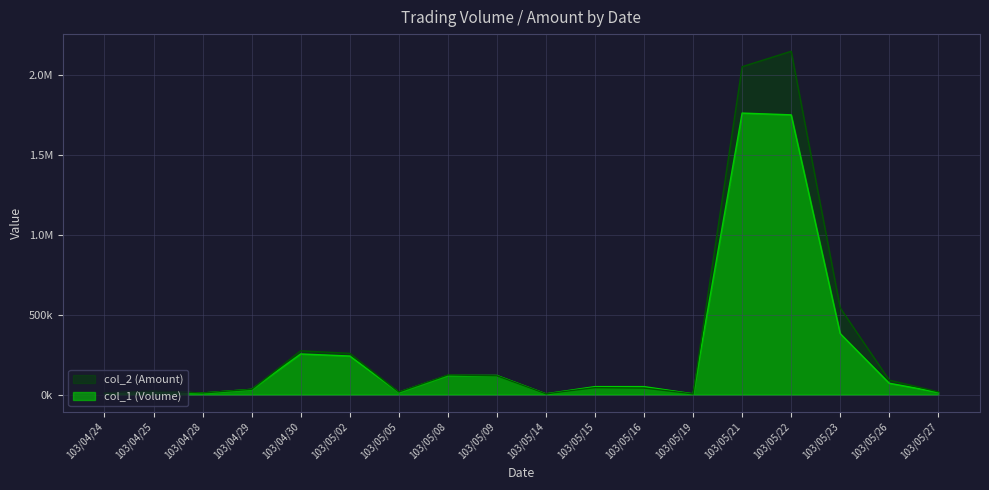

Is it true that col_2 (Amount) equals 15282 at 103/04/24?

False